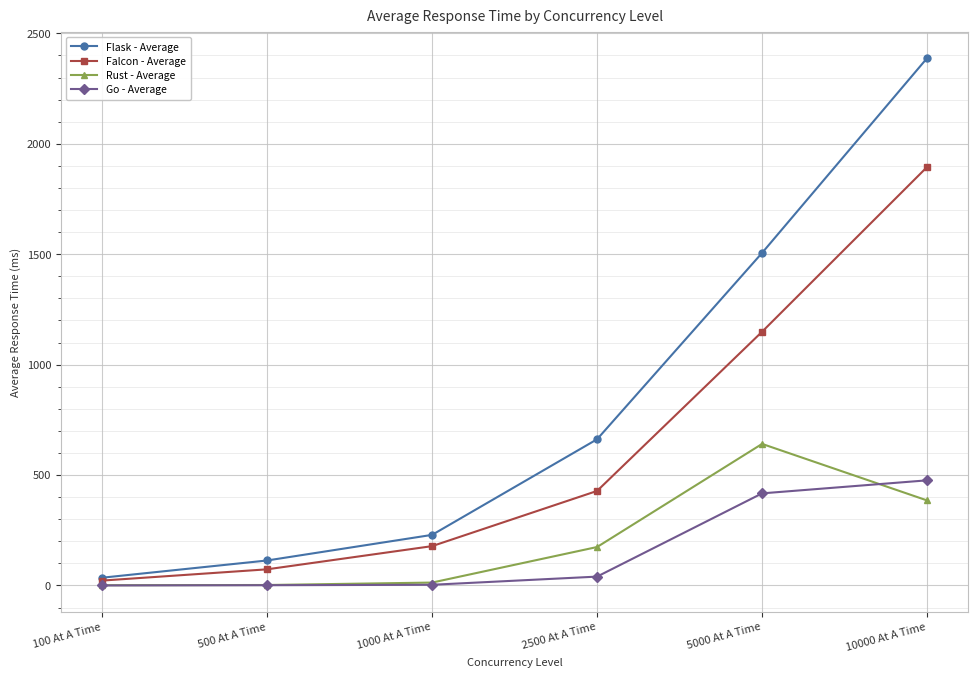

Which category has the highest value in the Rust - Average series?

5000 At A Time